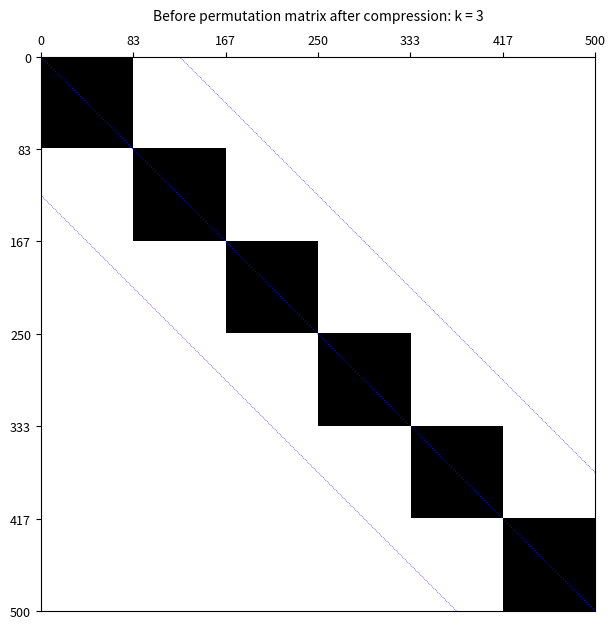

How many data points does each series have?

6